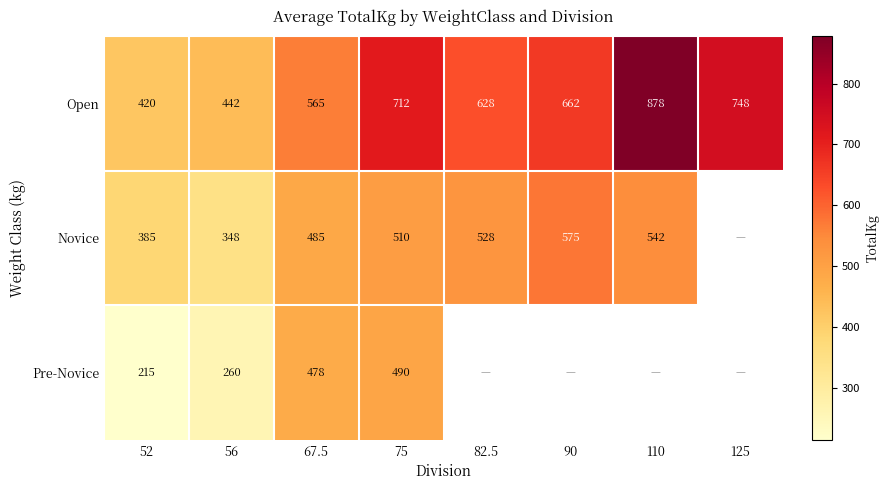

At which label does Open first exceed 662?

75